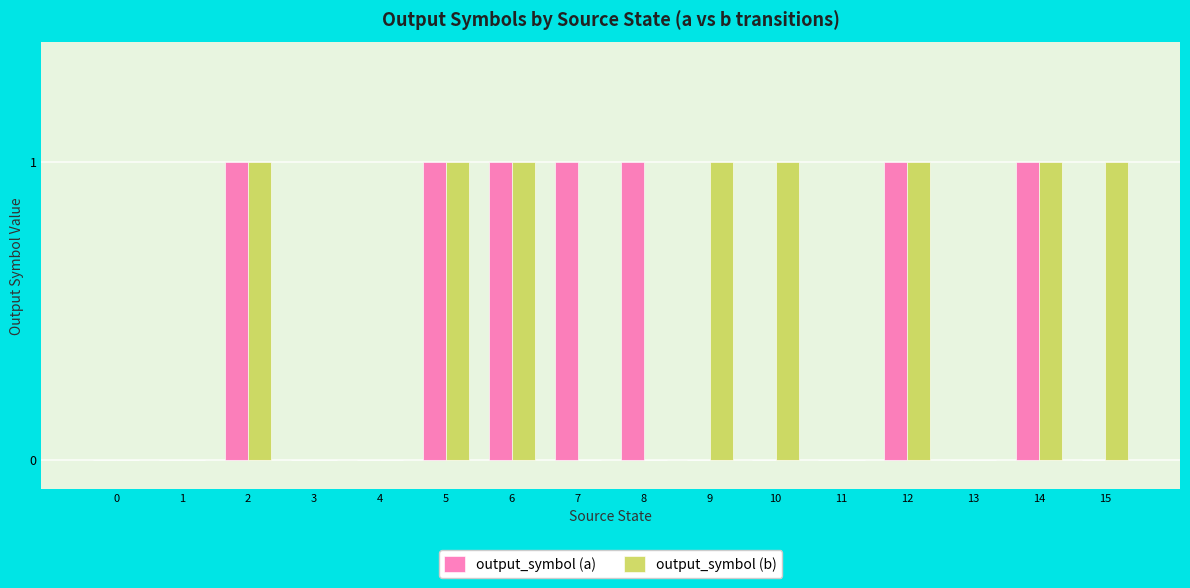

How many output_symbol (b) values are between 0 and 1?

16